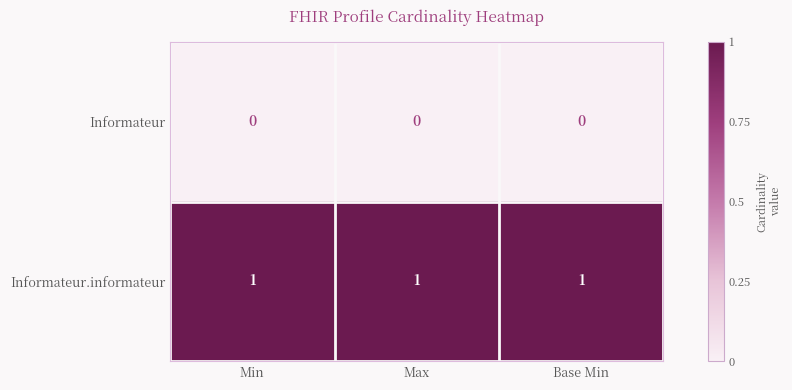

The Informateur series shows 0 at Min. True or false?

True